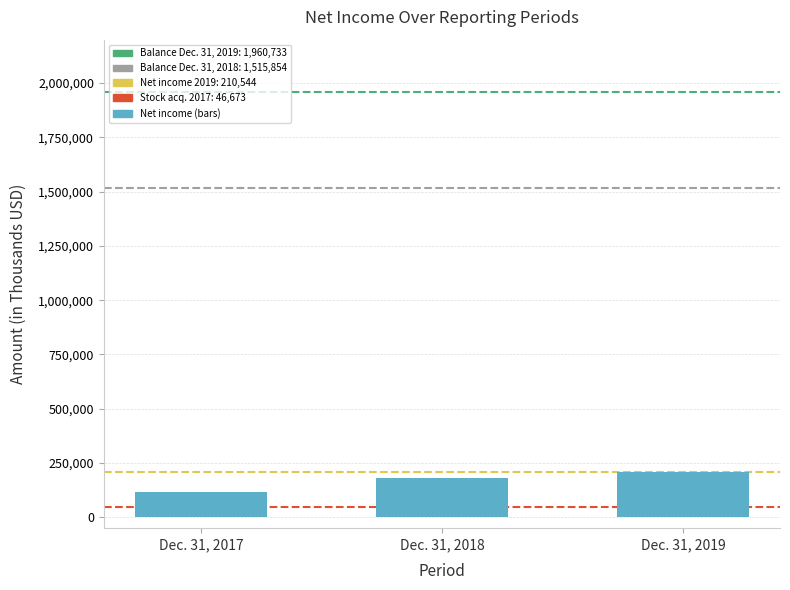

List the labels in order of value, largest first.

Dec. 31, 2019, Dec. 31, 2018, Dec. 31, 2017